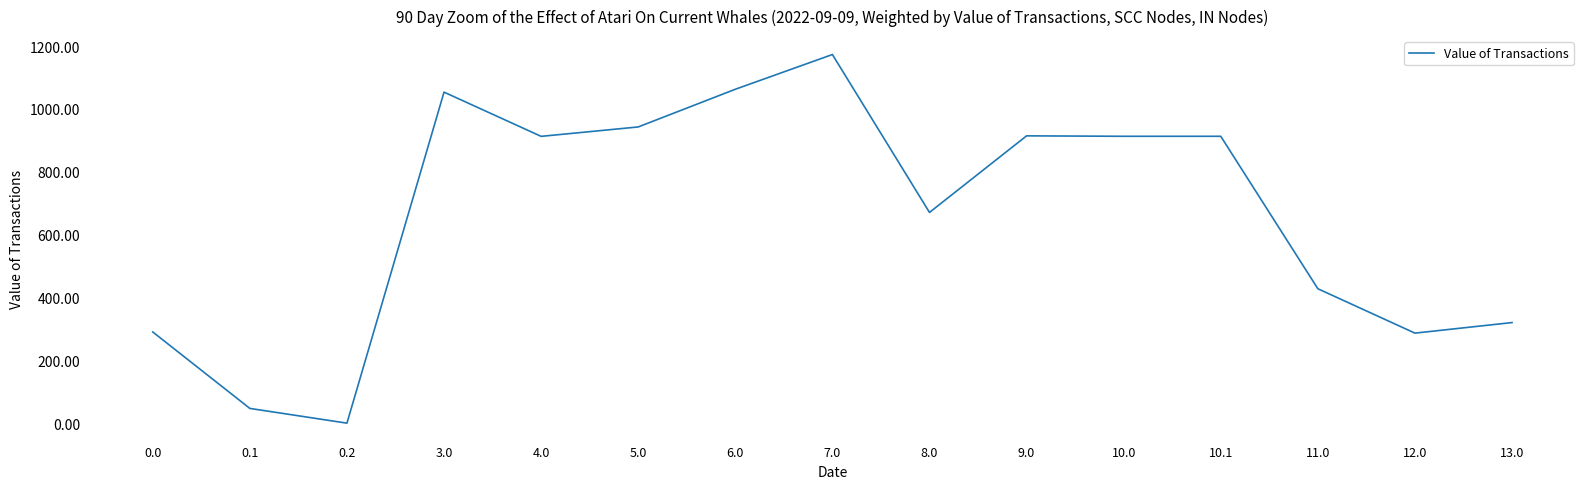

Between 9.0 and 0.0, which is larger?

9.0